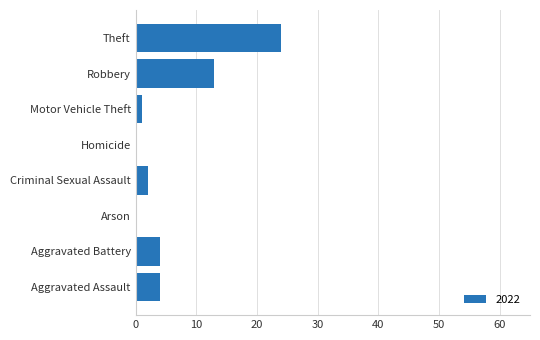

The value at Aggravated Battery is 4. True or false?

True